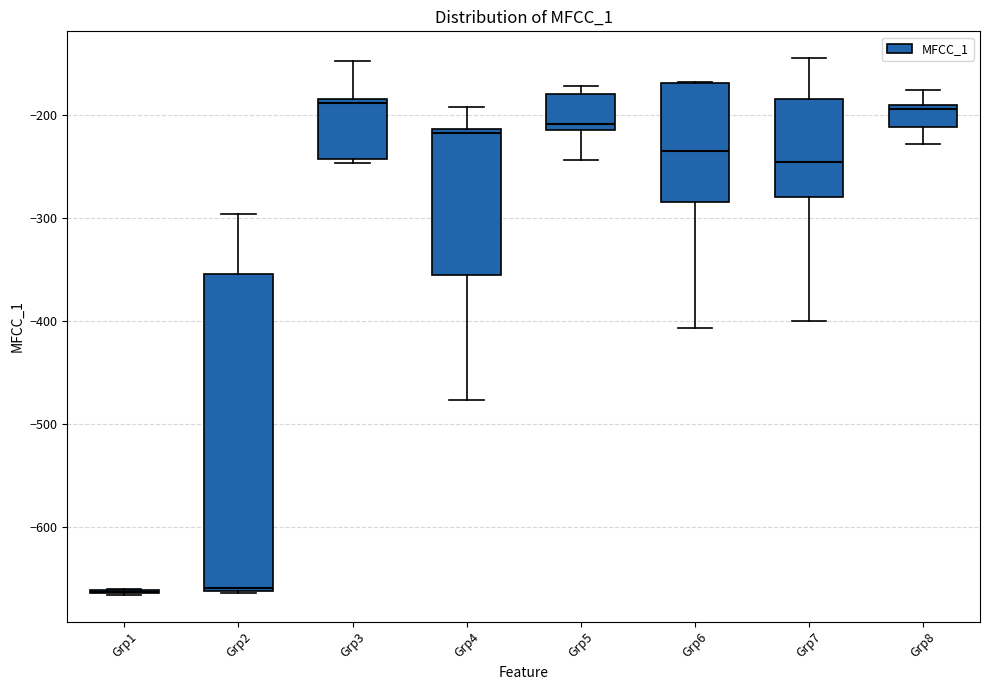

Reading left to right, transcribe this box plot: for each box, give where its median line is, the range the box spans, and where its two whiskers end, as read against the y-axis. The values are not printed on the chart, so give them approximately, as read against the axis.

Grp1: box collapsed to a line at -660, whiskers -670 to -660
Grp2: median -660 (just above the box's lower edge), box -660 to -350, whiskers -660 to -300
Grp3: median -190, box -240 to -180, whiskers -250 to -150
Grp4: median -220, box -360 to -210, whiskers -480 to -190
Grp5: median -210 (just above the box's lower edge), box -210 to -180, whiskers -240 to -170
Grp6: median -230, box -280 to -170, whiskers -410 to -170
Grp7: median -250, box -280 to -180, whiskers -400 to -140
Grp8: median -190 (just below the box's upper edge), box -210 to -190, whiskers -230 to -180